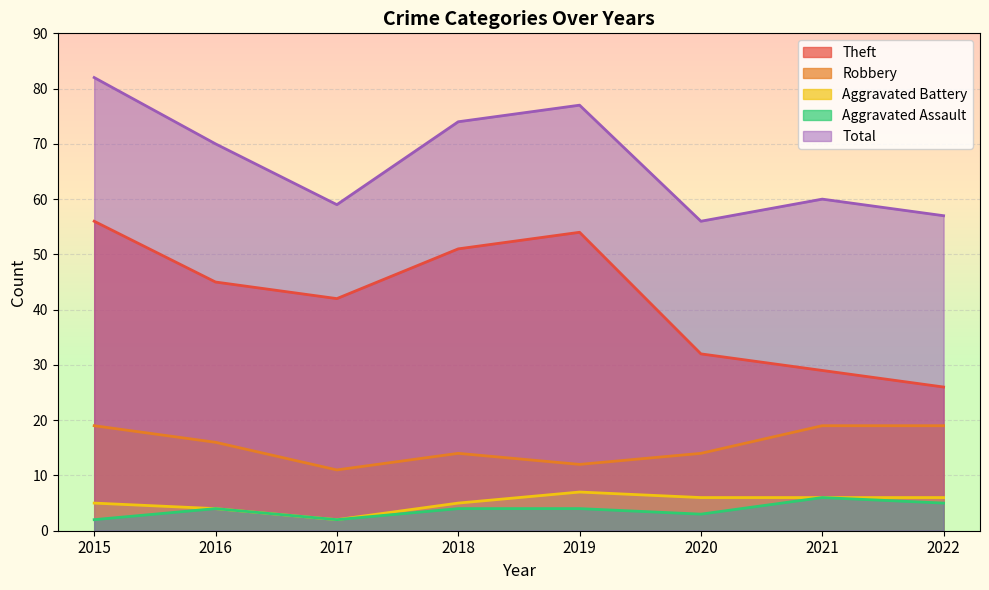

What is the spread (max minus min) of values at 2018?

70